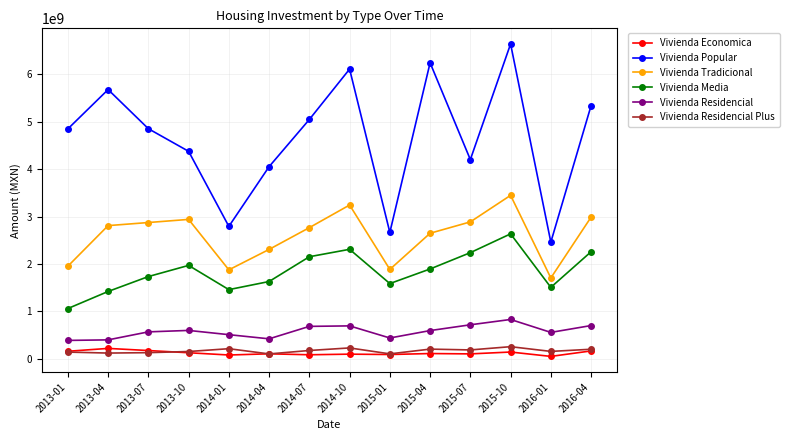

What is the label of the 6th point from the left?

2014-04